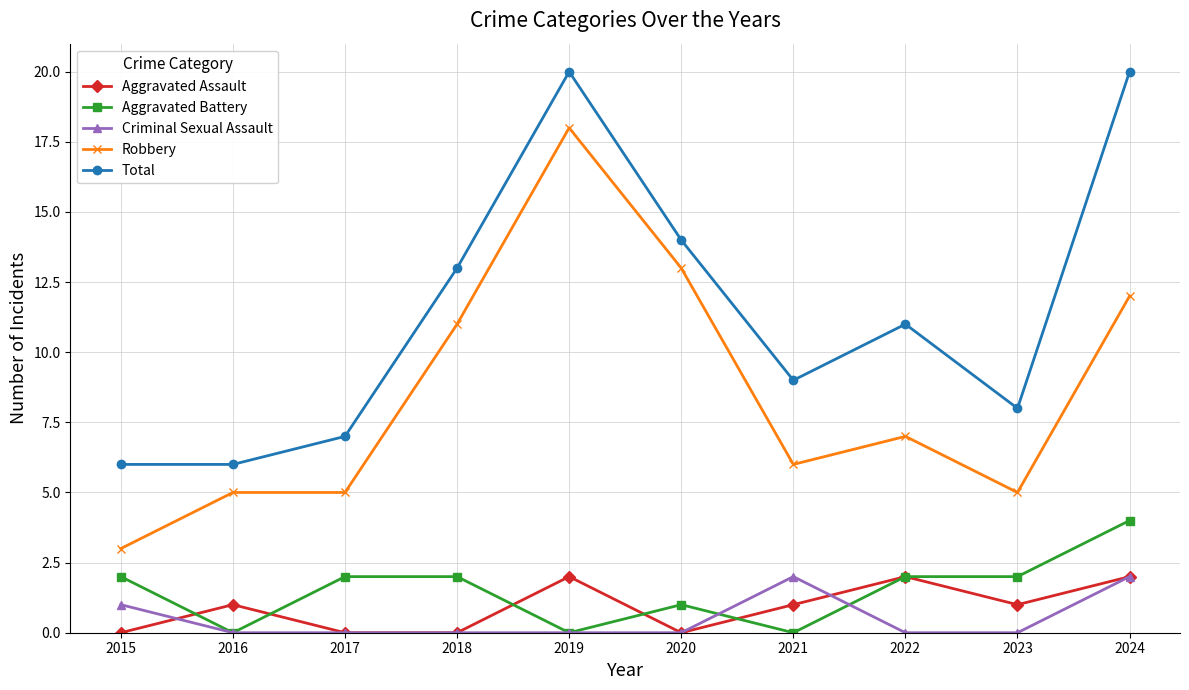

What is the total value across all series at 2024?

40